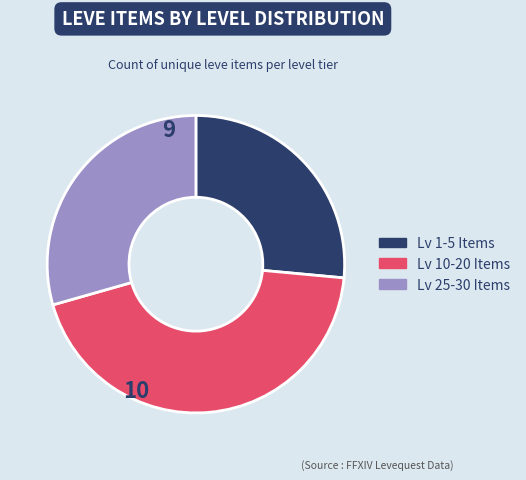

Does any single category account for the majority?

No